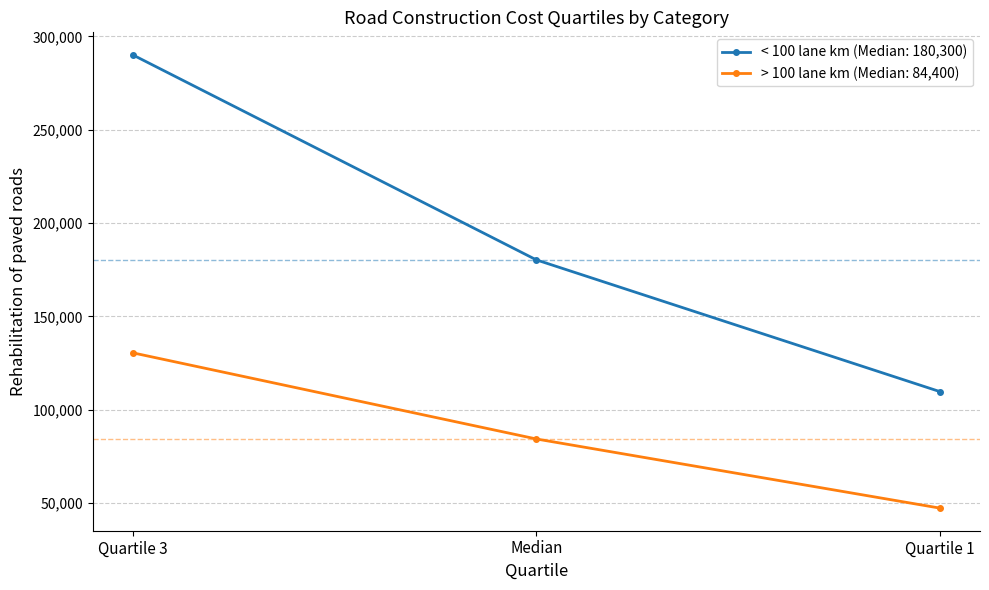

What is the value of the > 100 lane km (Median: 84,400) point at the 2nd from the left?

84400